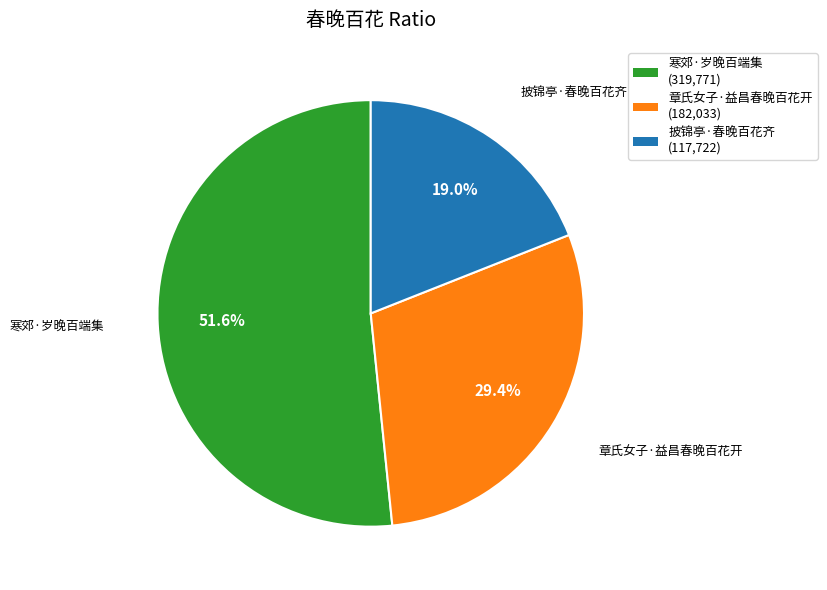

To the nearest percent, what percentage of the pie is 章氏女子·益昌春晚百花开?

29%